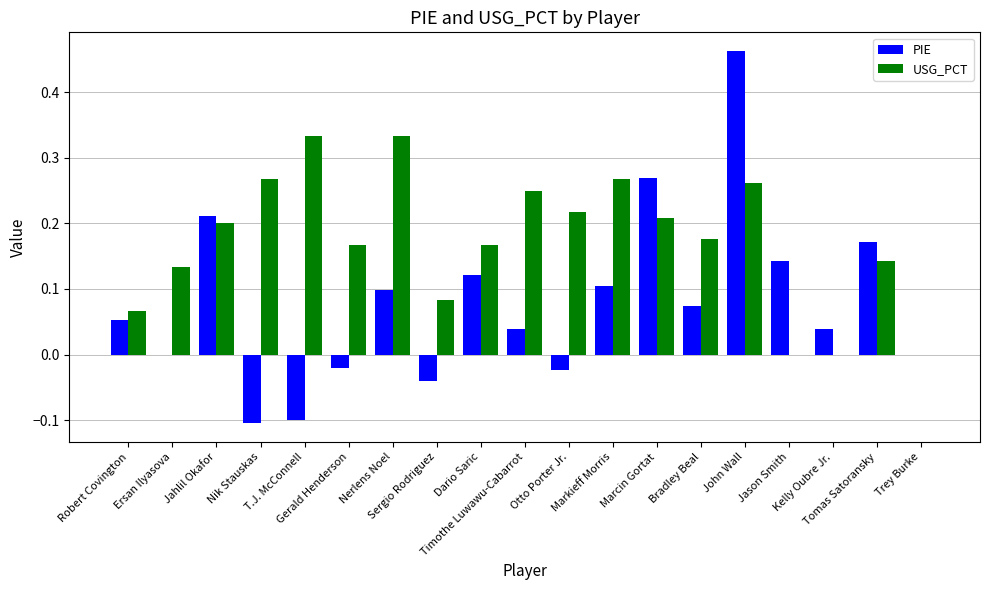

Which series has the largest total across all categories?

USG_PCT